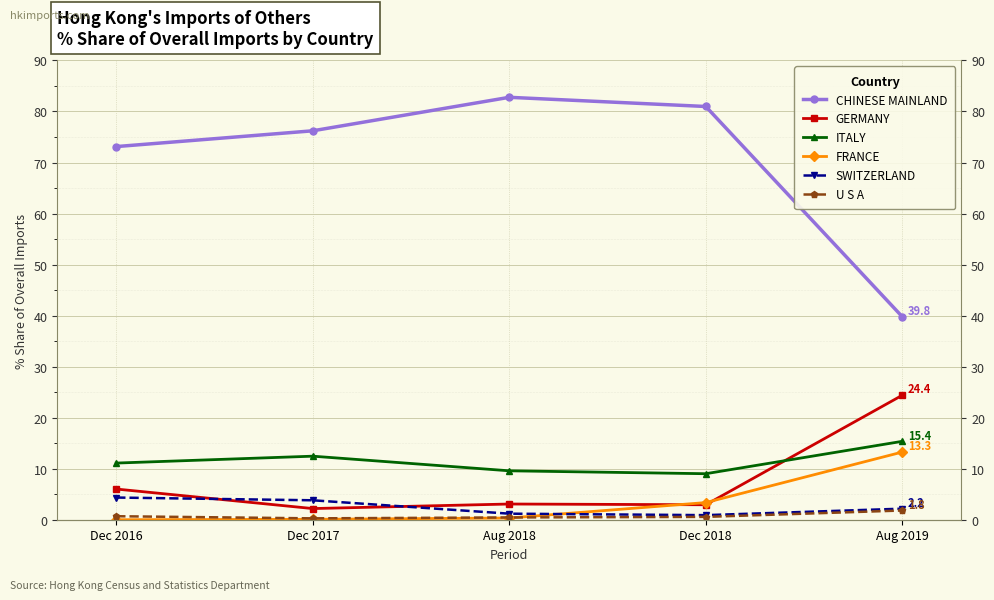

Read the SWITZERLAND value at Dec 2016.

4.3